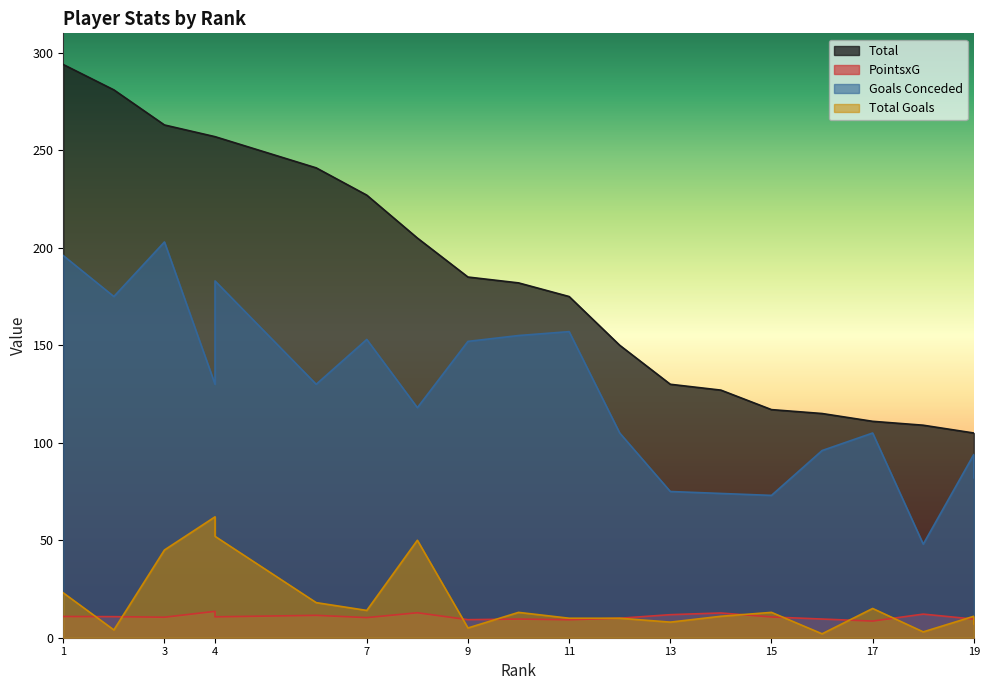

What is the sum of the Goals Conceded values at 19 and 17?

187.0